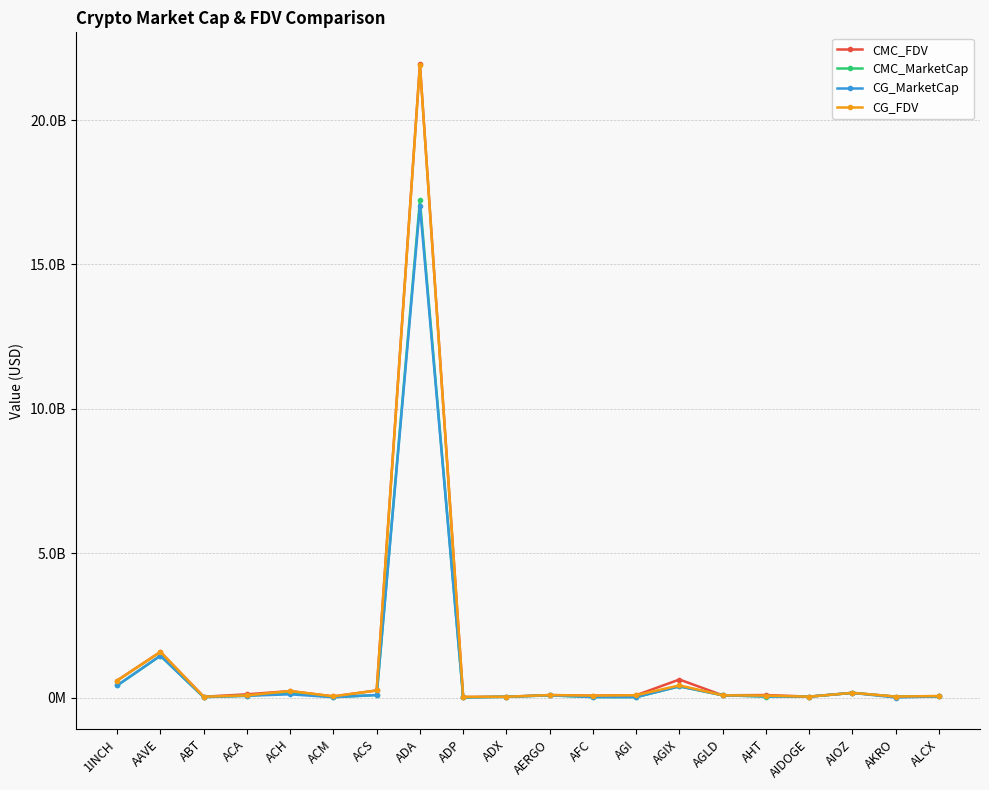

Which series ends up on top after the final intersection of CMC_FDV and CG_FDV?

CG_FDV